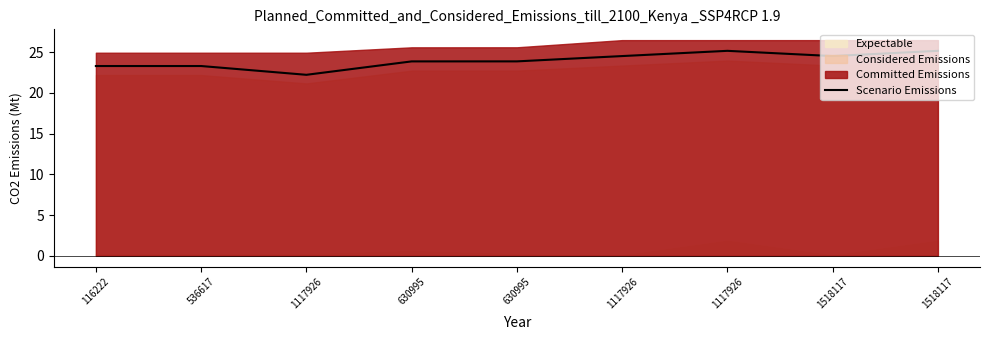

Reading left to right, transcribe all the data shown in this chart.

23.3	23.3	22.2	23.9	23.9	24.5	25.2	24.5	25.2